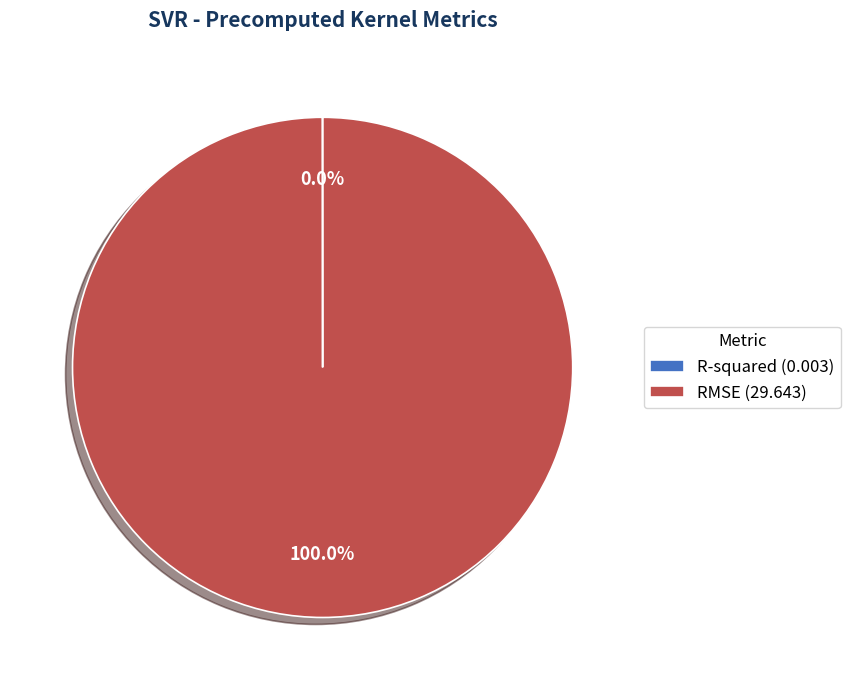

Is there a majority slice in this chart?

Yes